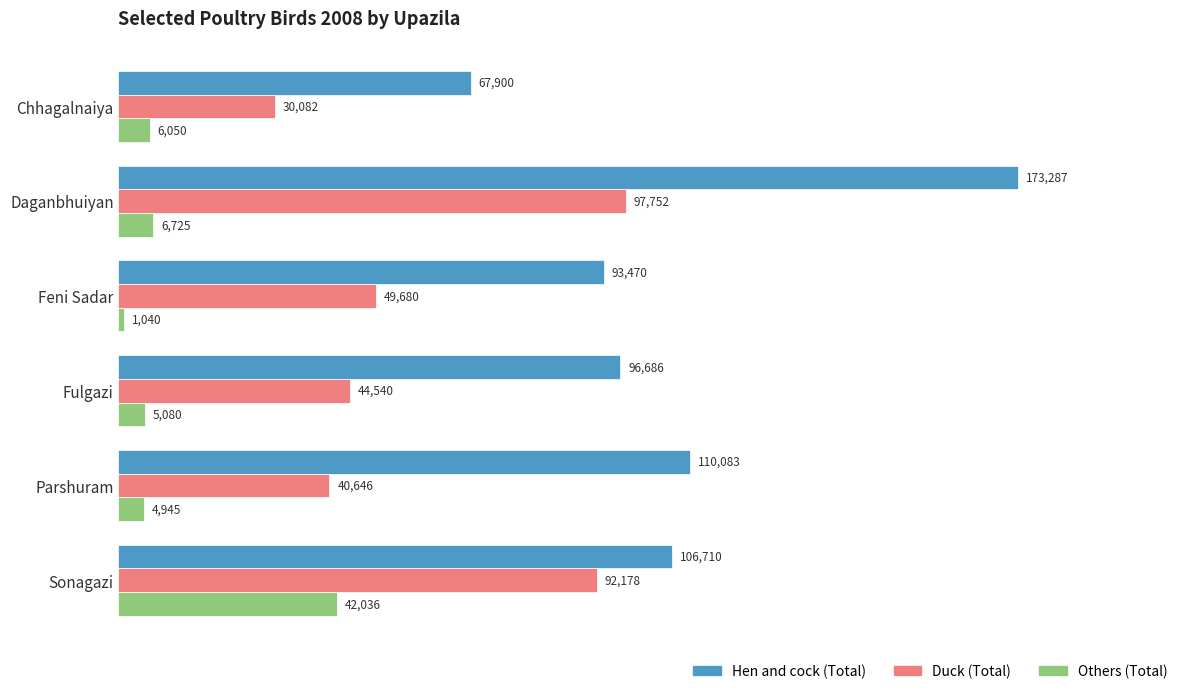

Is it true that Hen and cock (Total) equals 106710 at Sonagazi?

True